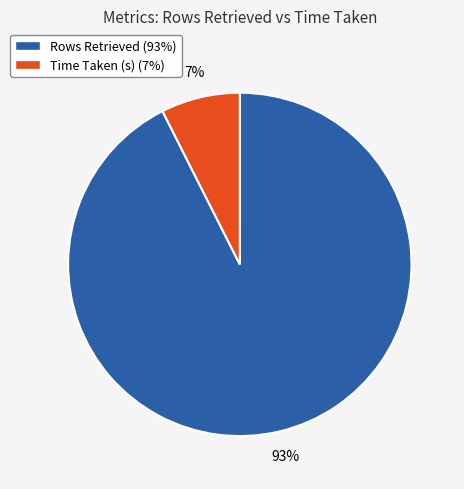

Combined, do Rows Retrieved (93%) and Time Taken (s) (7%) account for over 50%?

Yes